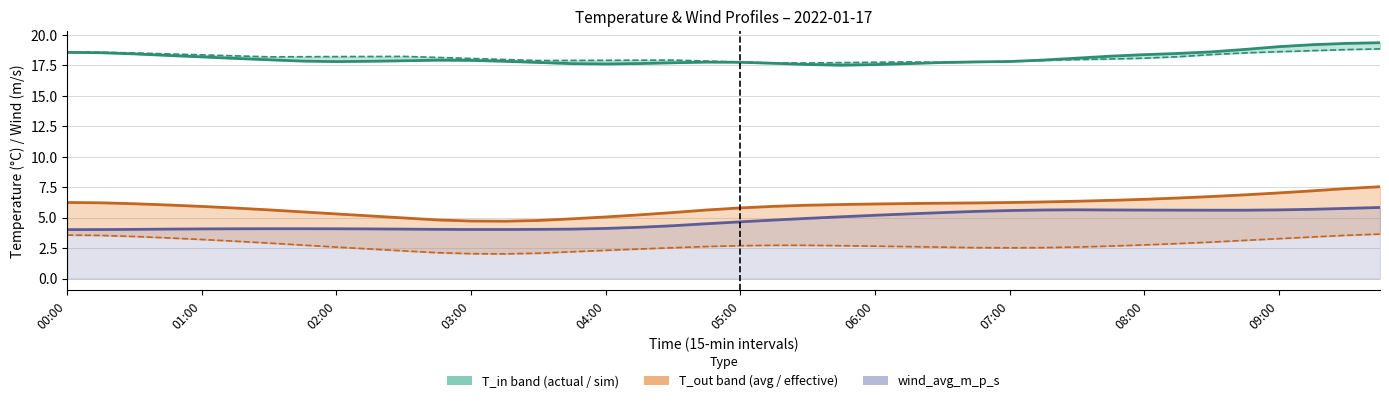

What is the highest value of the T_in_avg_C series?

19.3